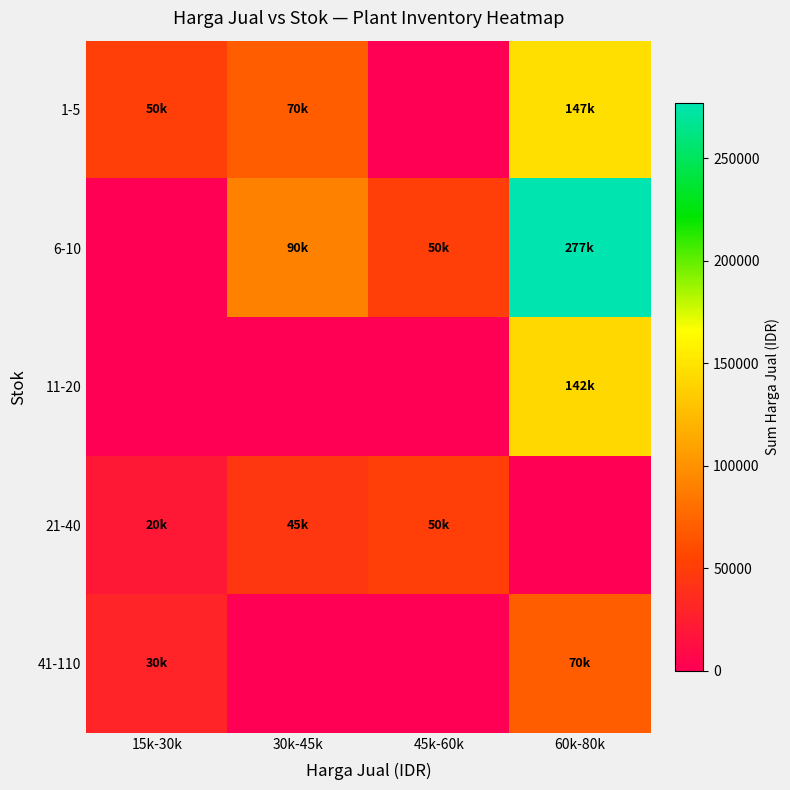

At which category is the sum across all series the highest?

60k-80k